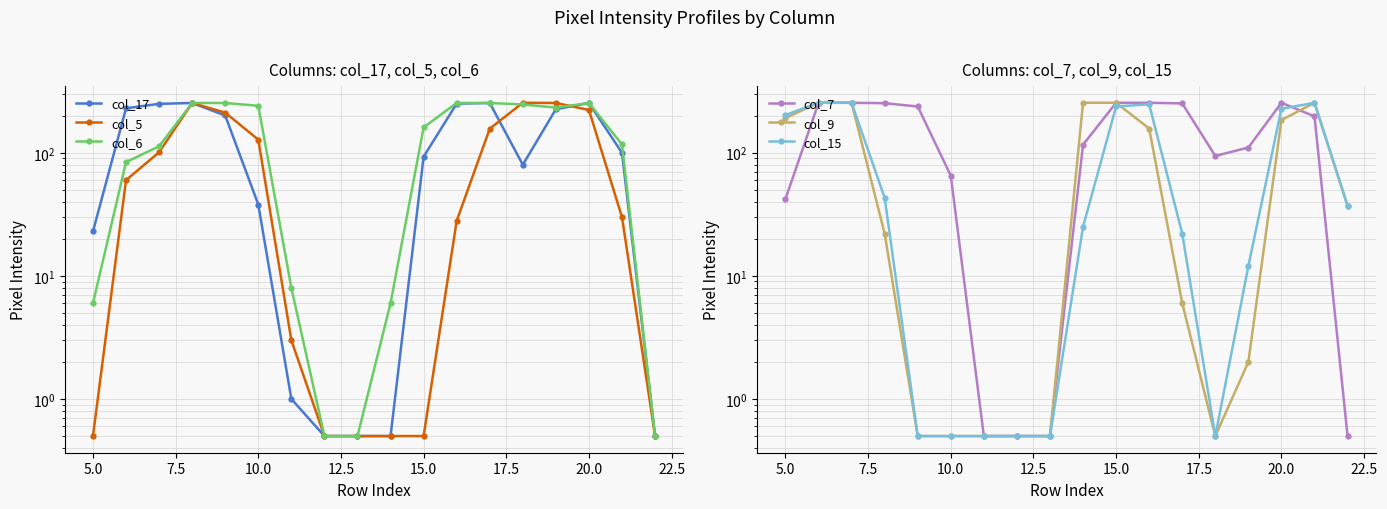

The value of col_6 at 11 is 128.7. True or false?

False